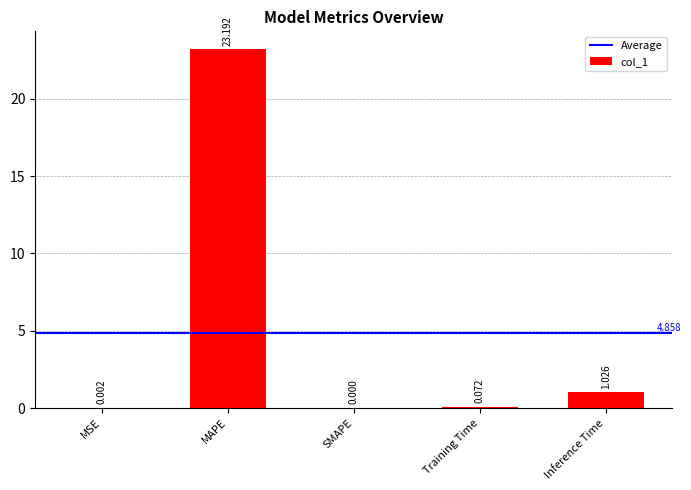

How many distinct data groups are displayed?

1